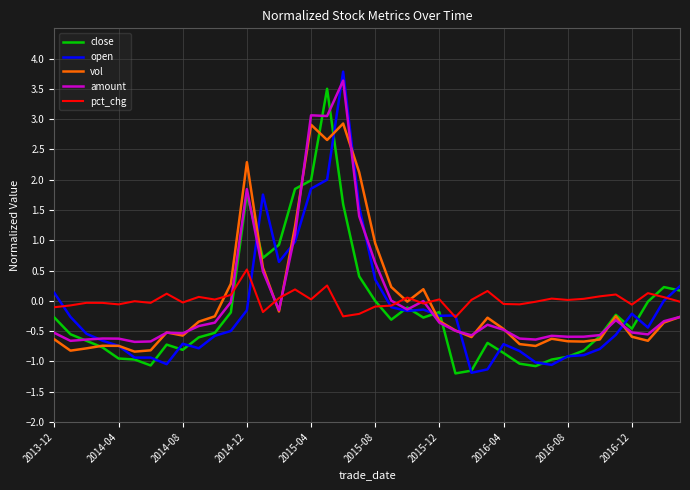

Which series has the widest spread of values?

open